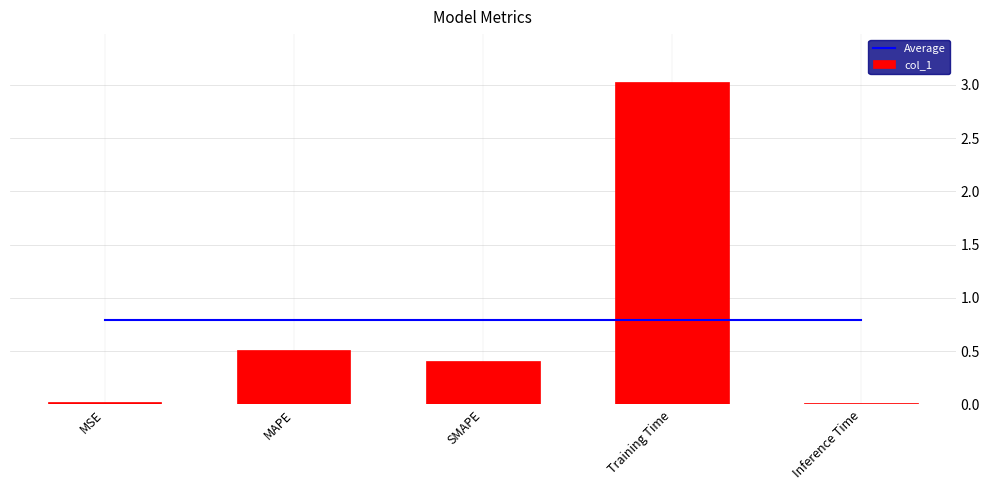

What is the total value across all series at SMAPE?

1.2